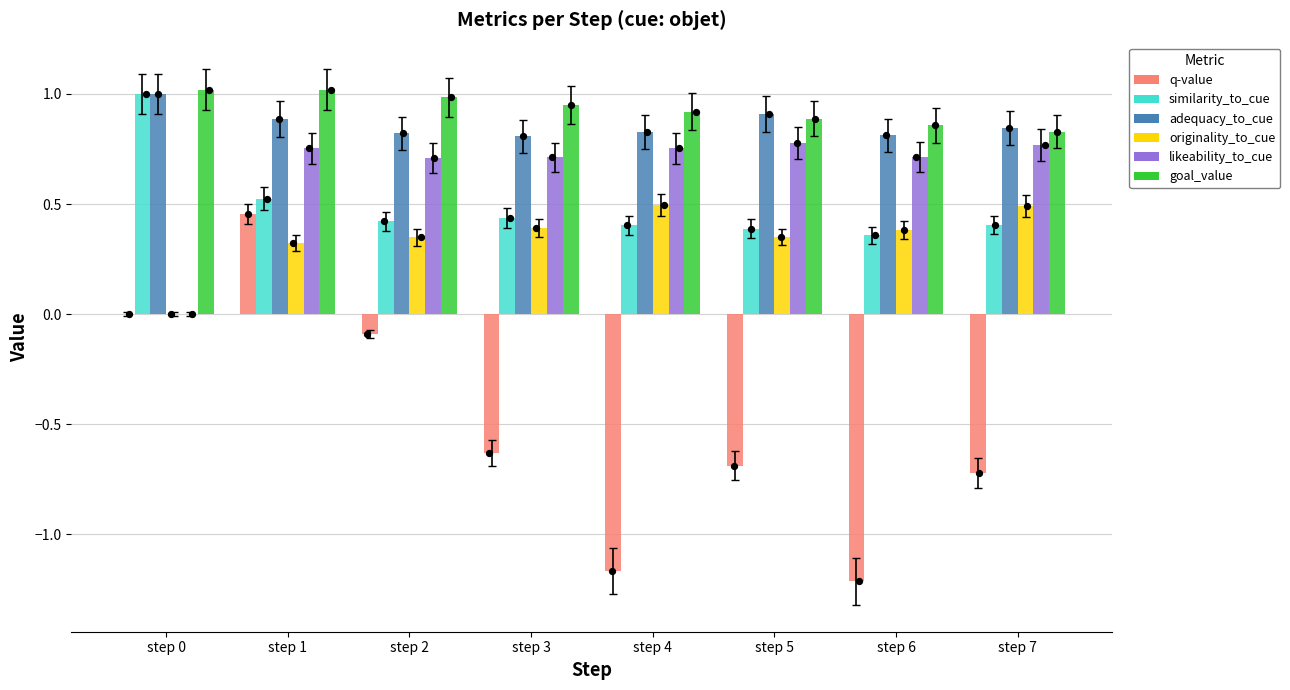

What are all the series names shown in the legend?

q-value, similarity_to_cue, adequacy_to_cue, originality_to_cue, likeability_to_cue, goal_value